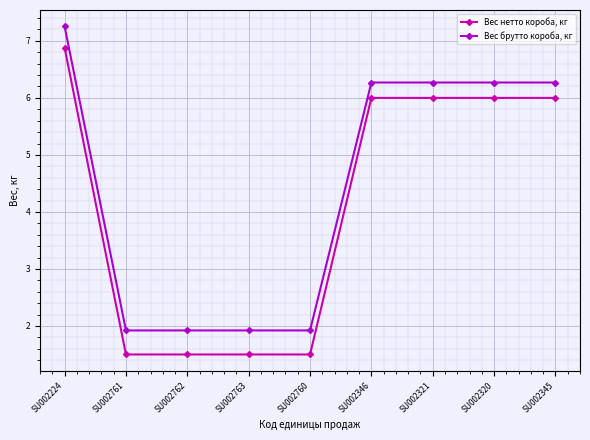

Which category has the highest value in the Вес нетто короба, кг series?

SU002224